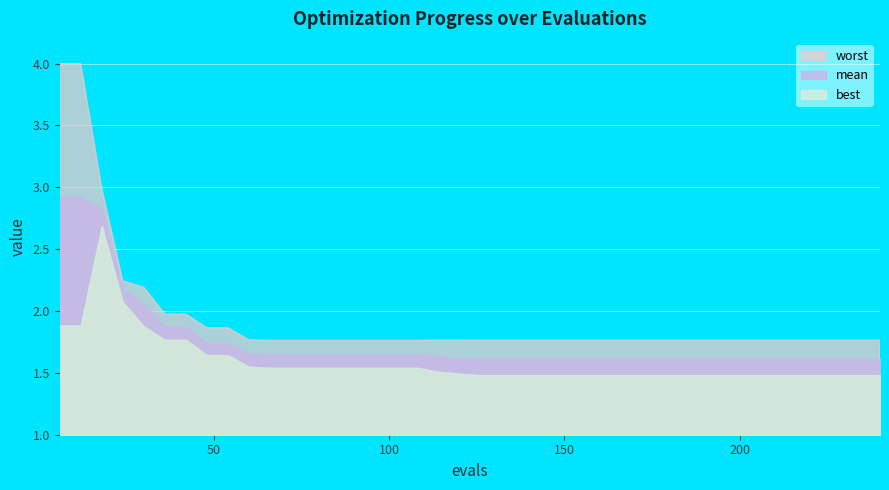

List the series in order of their overall mean, lowest first.

best, mean, worst